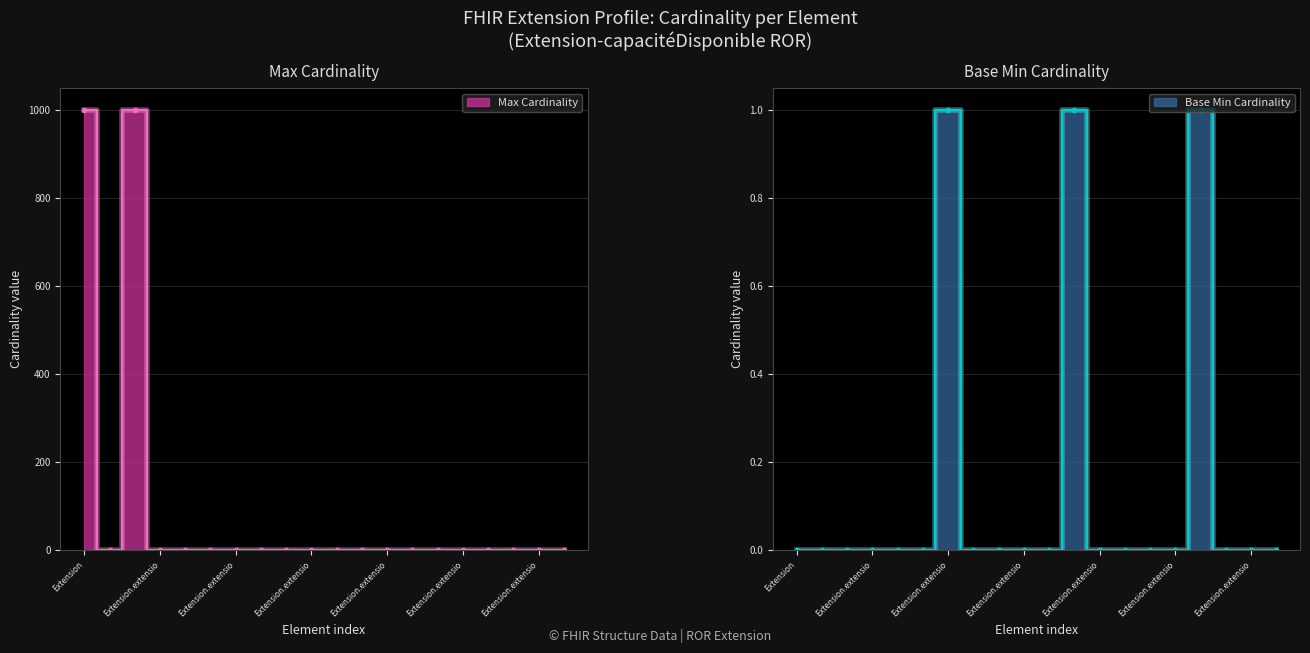

Is the value of Base Min at Extension.extension:temporalityCapacity.id greater than the value of Max at Extension.extension:temporalityCapacity?

No